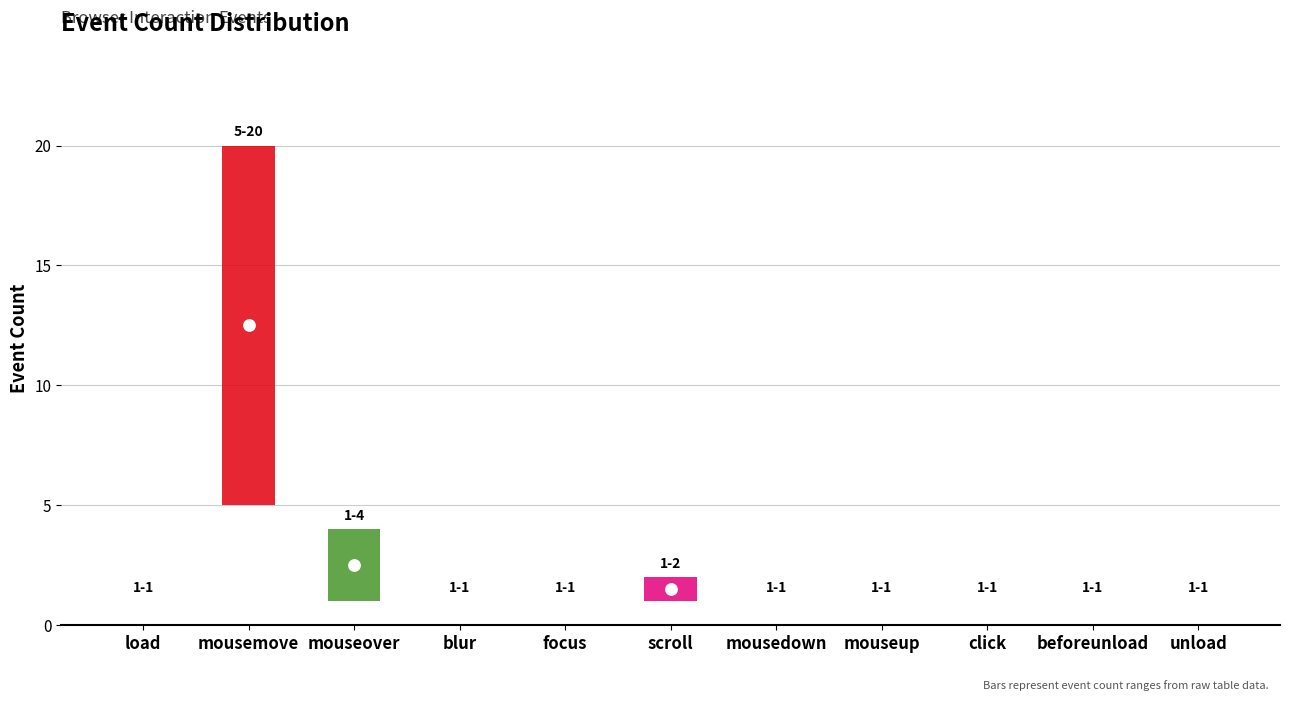

Between mousedown and blur, which is larger?

mousedown